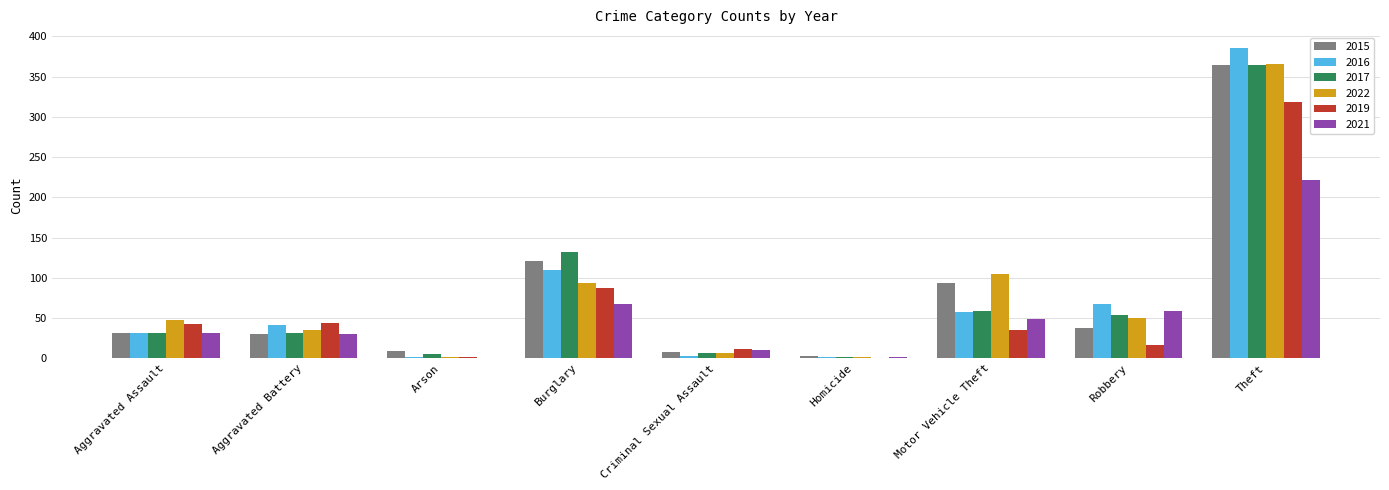

How many groups of bars are there?

9